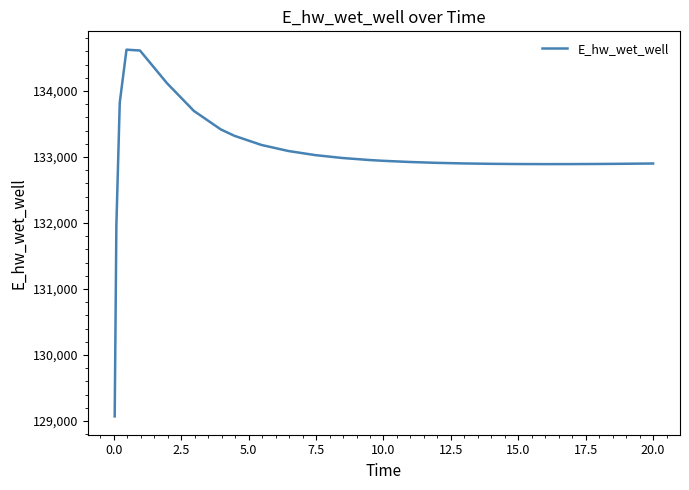

How many series are shown in this chart?

1